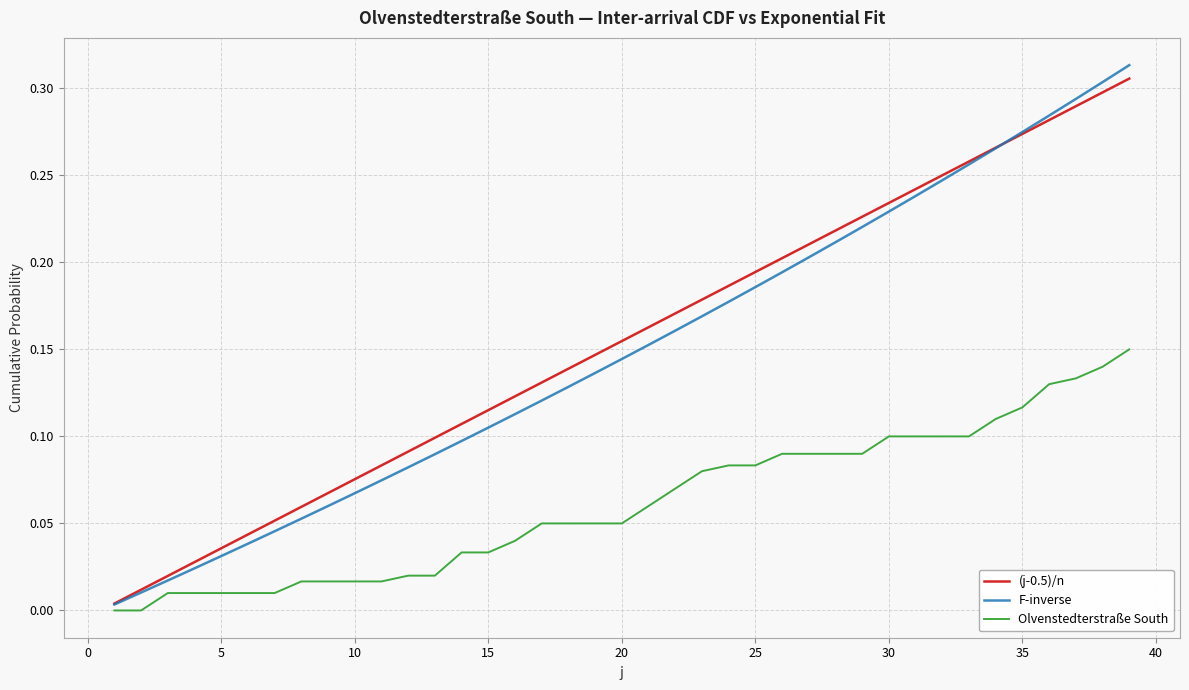

Which series has the widest spread of values?

F-inverse